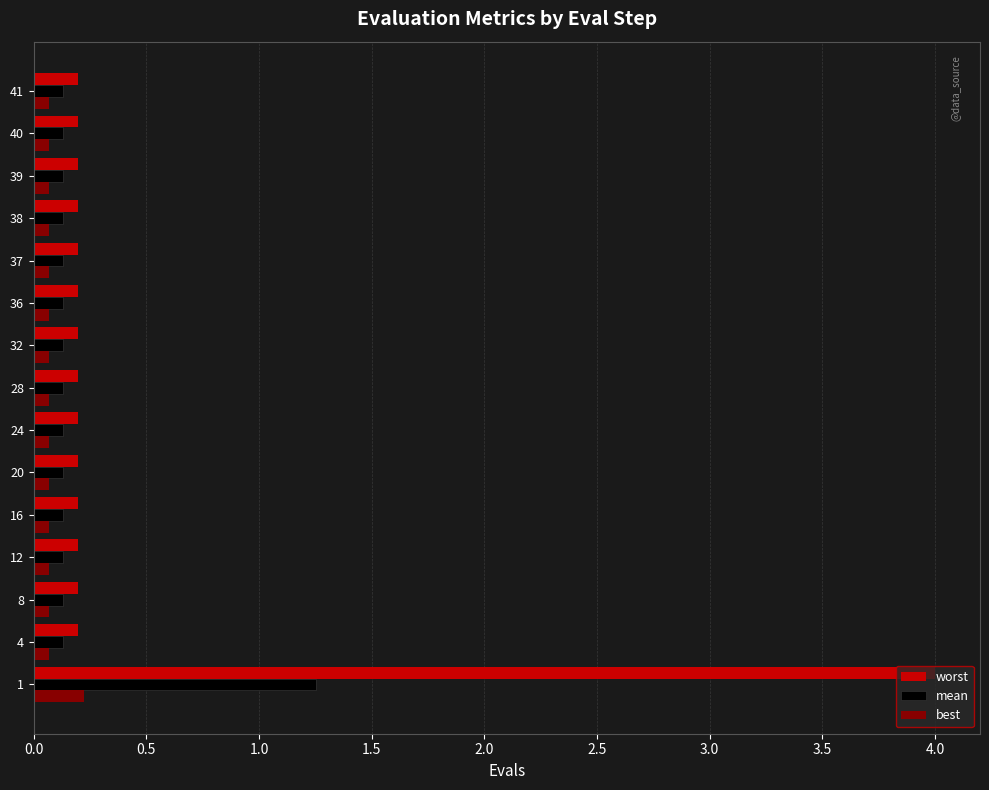

Which series has the largest total across all categories?

worst